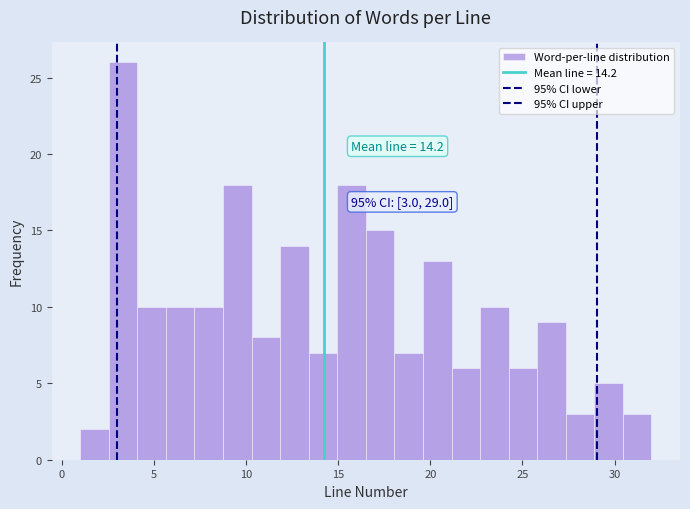

Read against the x-axis, roughly where is the centre of the tallest bar?

3.5